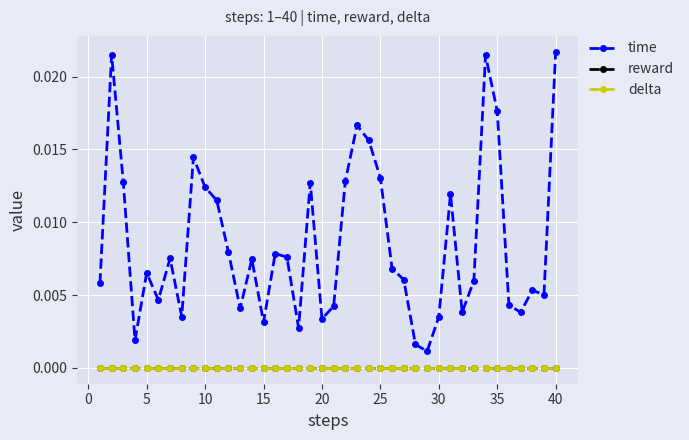

Does the chart have visible grid lines?

Yes